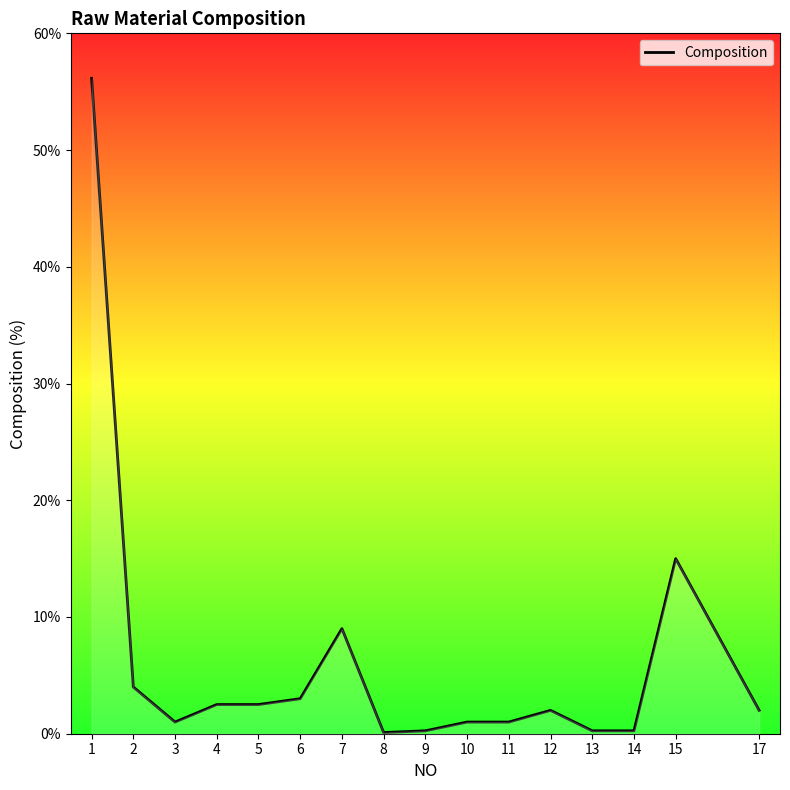

True or false: the data shows 2.5 at 5.

True